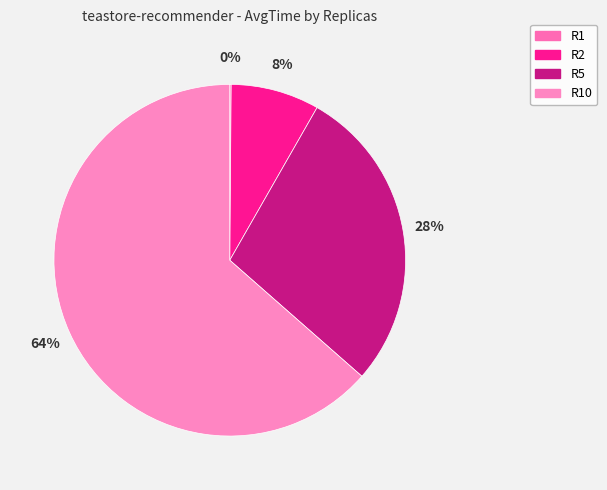

To the nearest percent, what is the average slice percentage?

25%